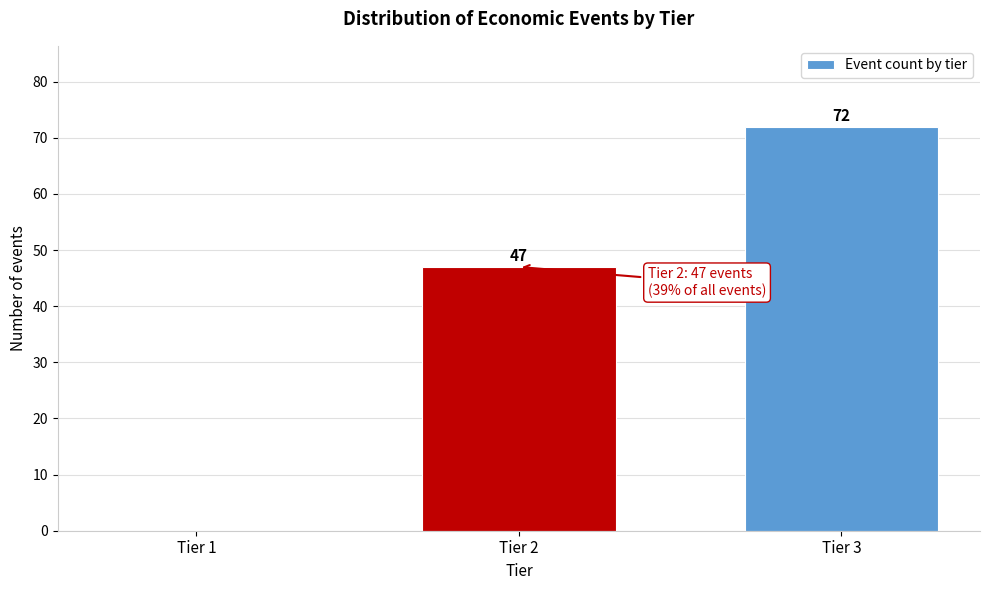

Reading right to left, extract all data points from this chart.

Tier 3=72	Tier 2=47	Tier 1=0